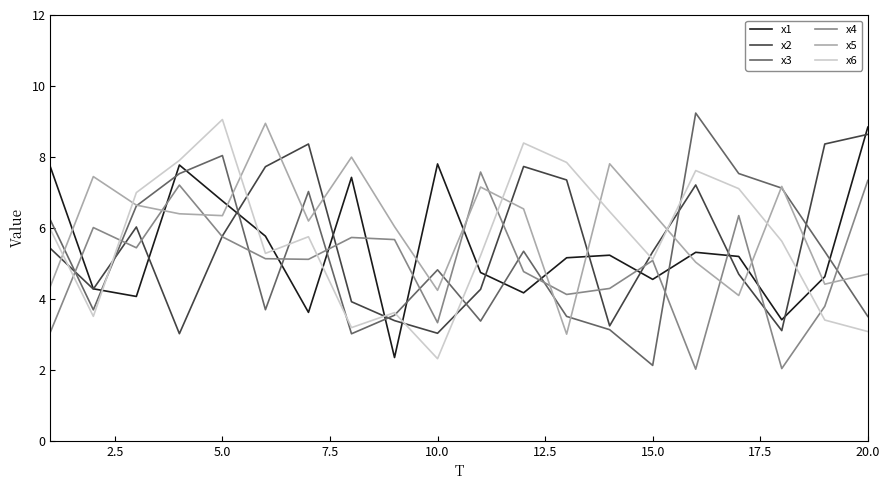

Which series has the largest range (max minus min)?

x3